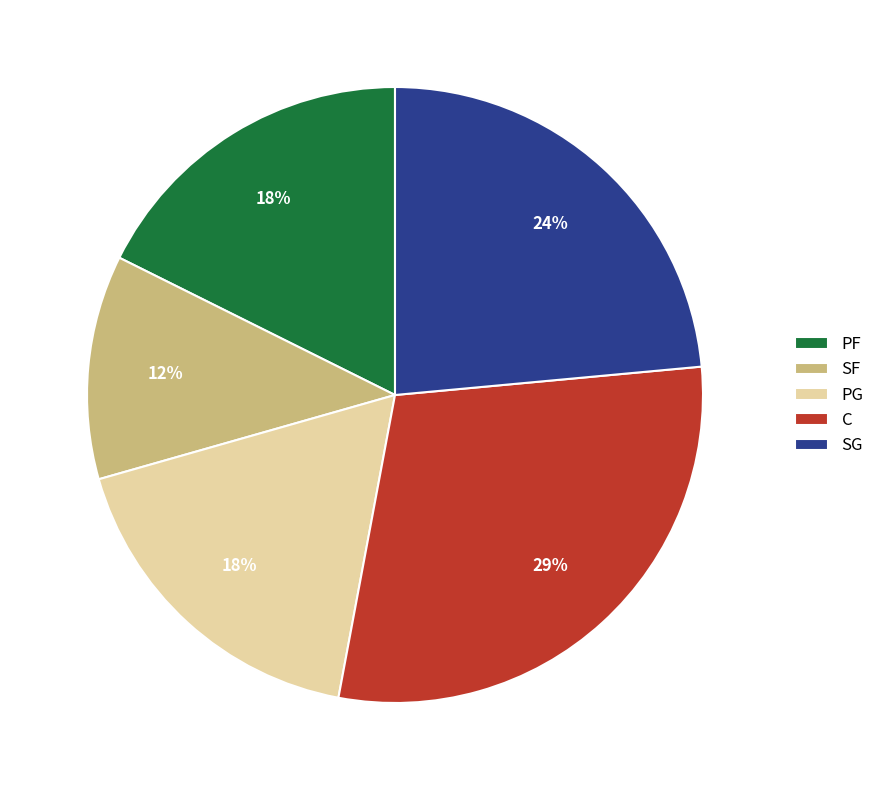

To the nearest percent, what percentage of the pie is SF?

12%